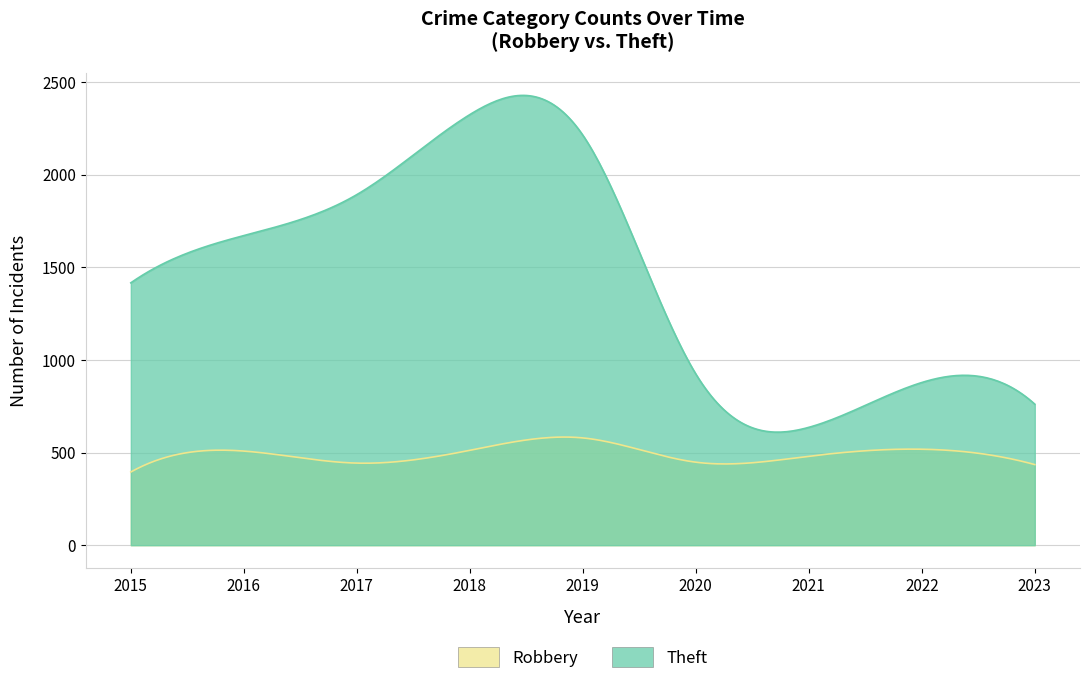

The value of Robbery at 2015 is 555. True or false?

False